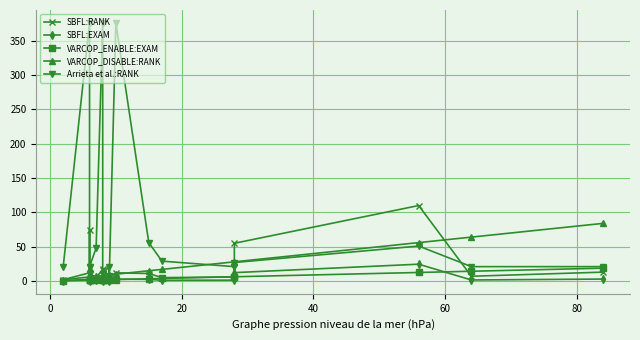

What is the difference between the highest and lowest values at 9?

20.3